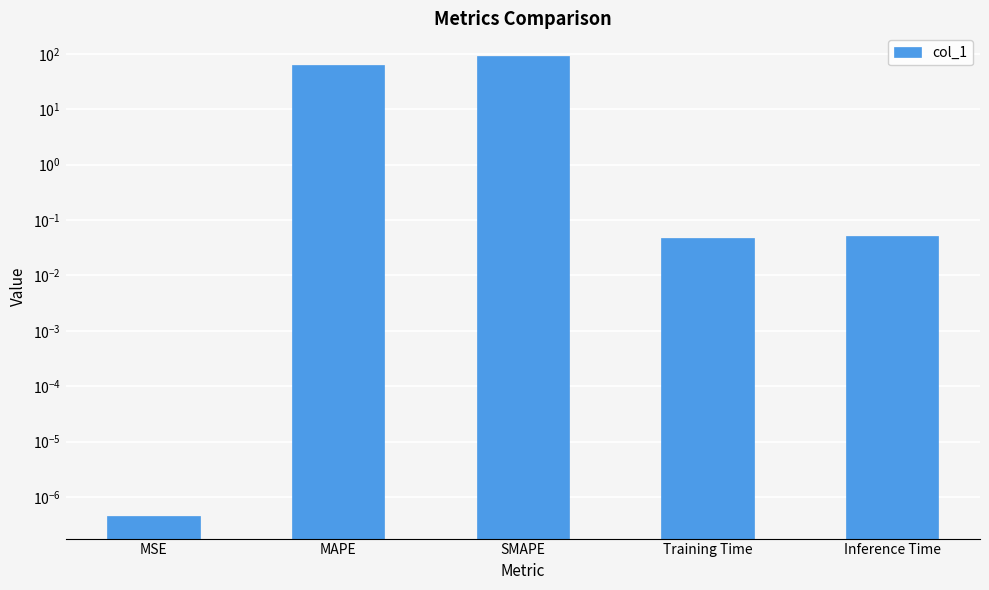

What is the change in value from SMAPE to Inference Time?

-90.7